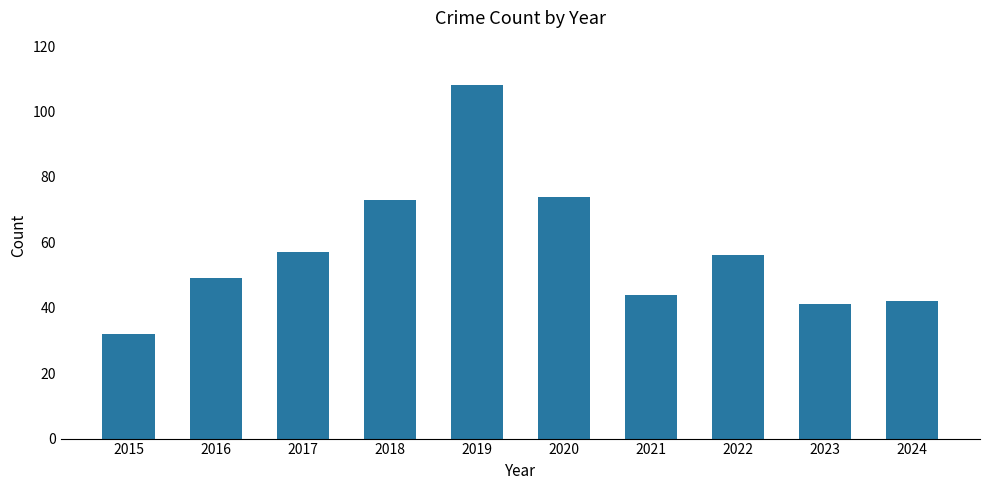

Which has a higher value, 2017 or 2024?

2017